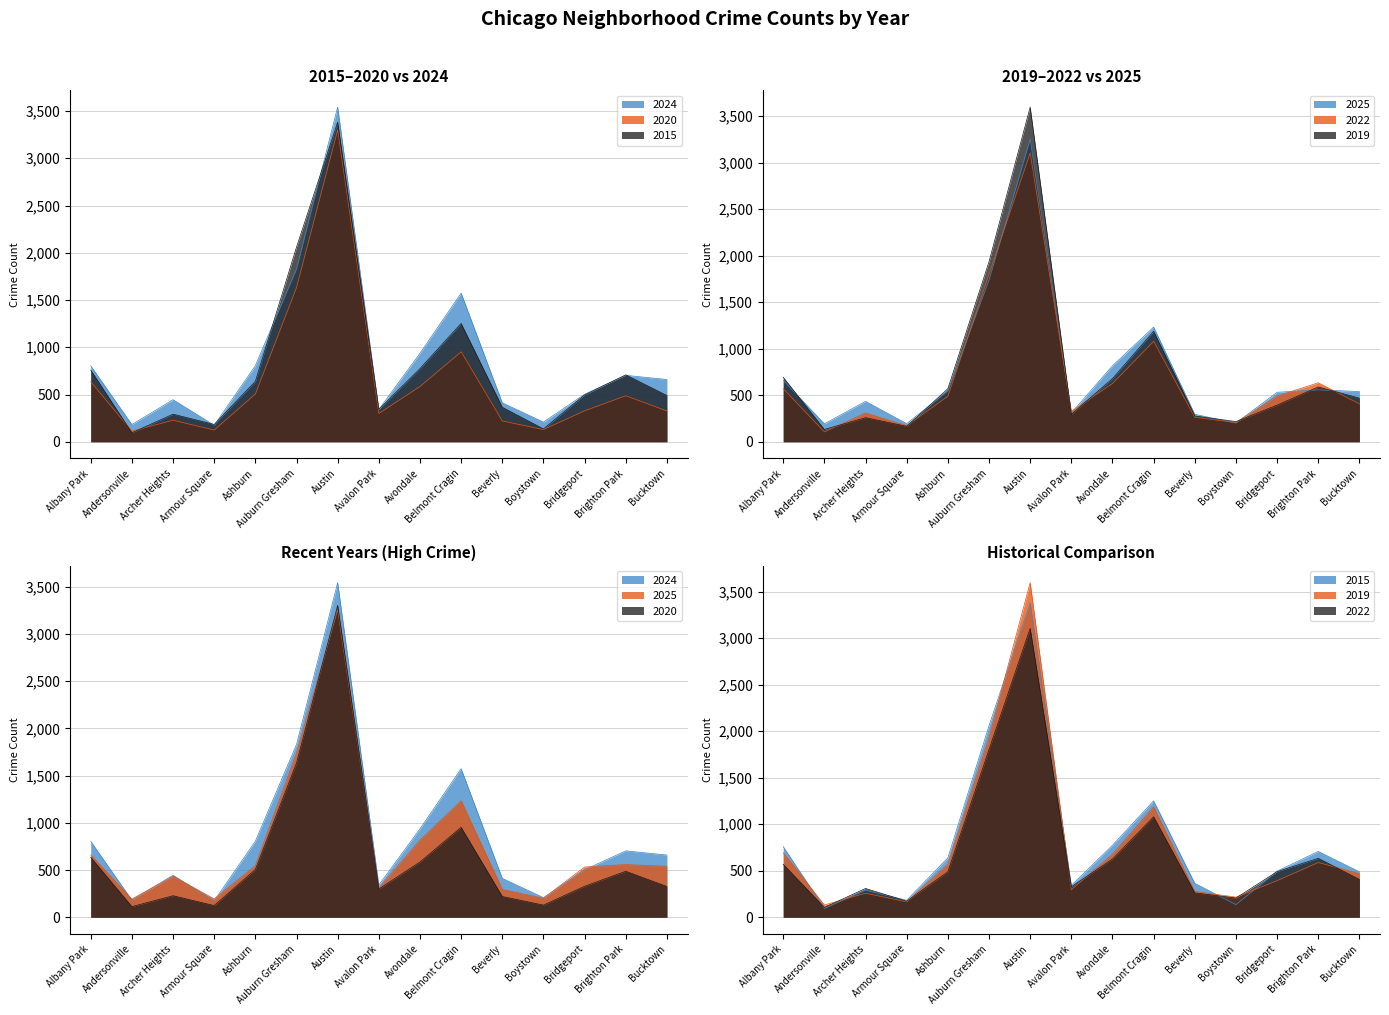

The 2020 series shows 445 at Avalon Park. True or false?

False